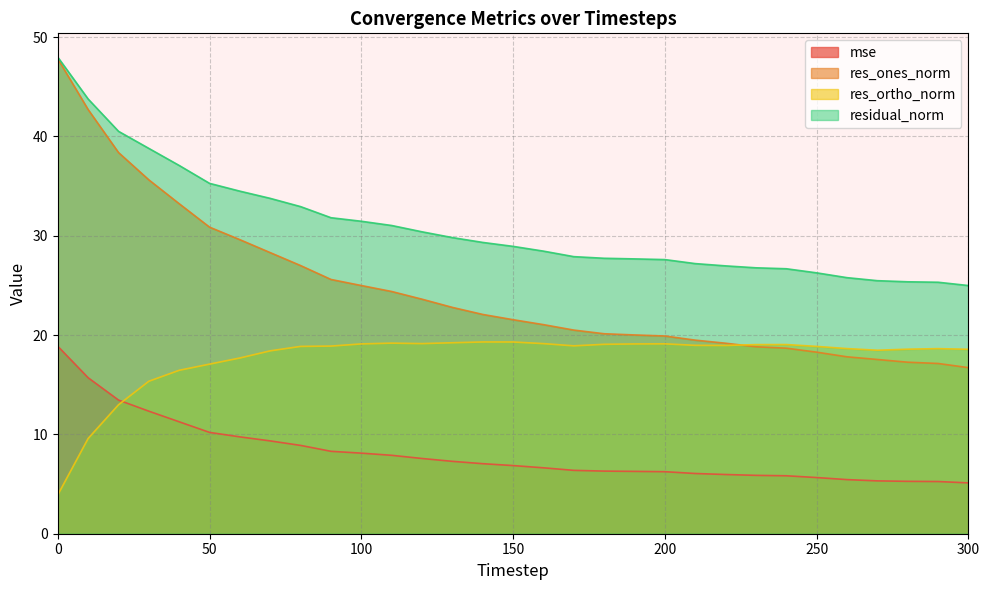

What is the maximum value shown in the chart?

48.0